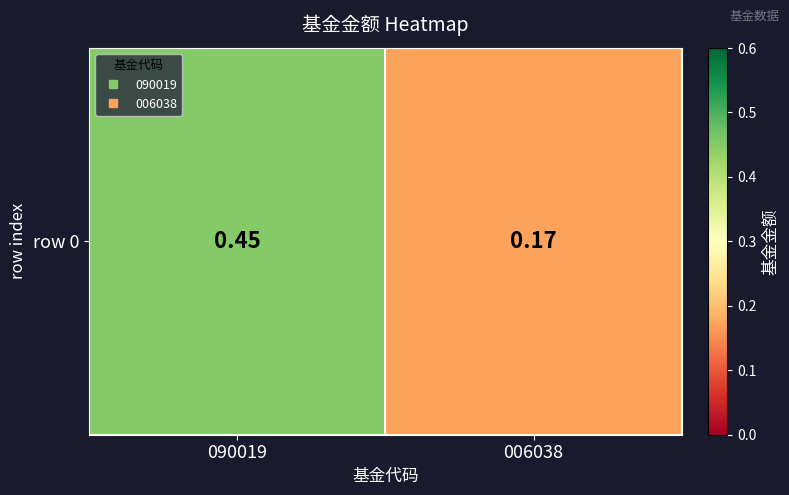

What is the average value?

0.3